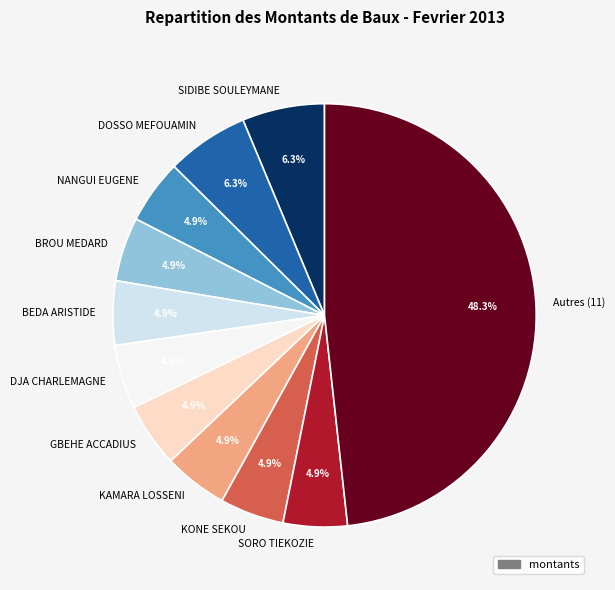

Count the number of slices in the pie.

11